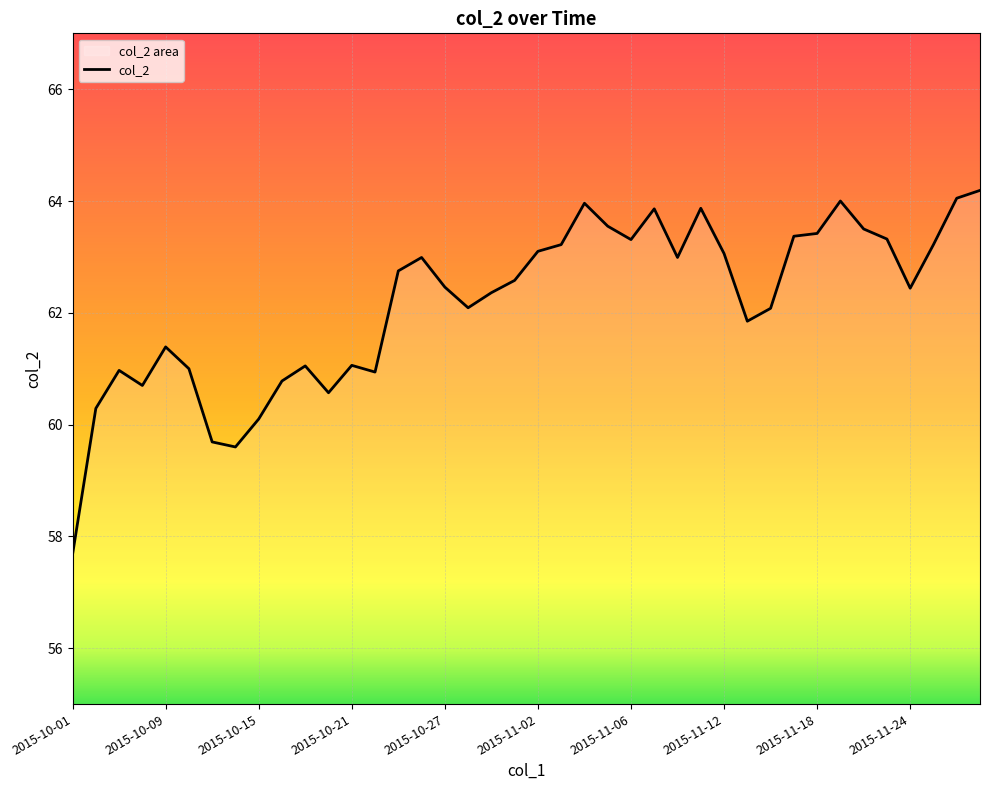

Is it true that the value at 2015-11-02 is 63.1?

True